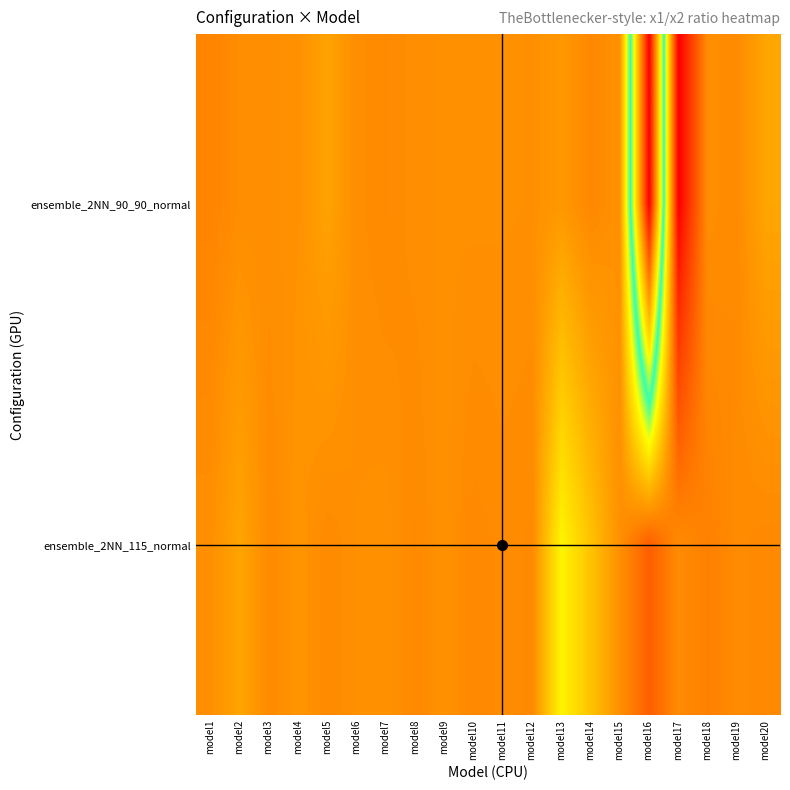

Reading right to left, what are all the values shown in this chart?

ensemble_2NN_90_90_normal: model20=-3.7	model19=1.0	model18=0.3	model17=25.0	model16=-84.8	model15=-0.3	model14=1.5	model13=-1.3	model12=0.2	model11=0.1	model10=0.0	model9=0.1	model8=0.4	model7=1.1	model6=0.4	model5=-3.2	model4=-0.2	model3=0.4	model2=0.5	model1=2.1
ensemble_2NN_115_normal: model20=1.3	model19=0.8	model18=2.8	model17=0.9	model16=8.5	model15=0.2	model14=-8.6	model13=-17.1	model12=1.1	model11=0.8	model10=1.3	model9=-0.1	model8=1.1	model7=-0.1	model6=0.1	model5=1.0	model4=-0.6	model3=1.0	model2=-3.5	model1=0.2